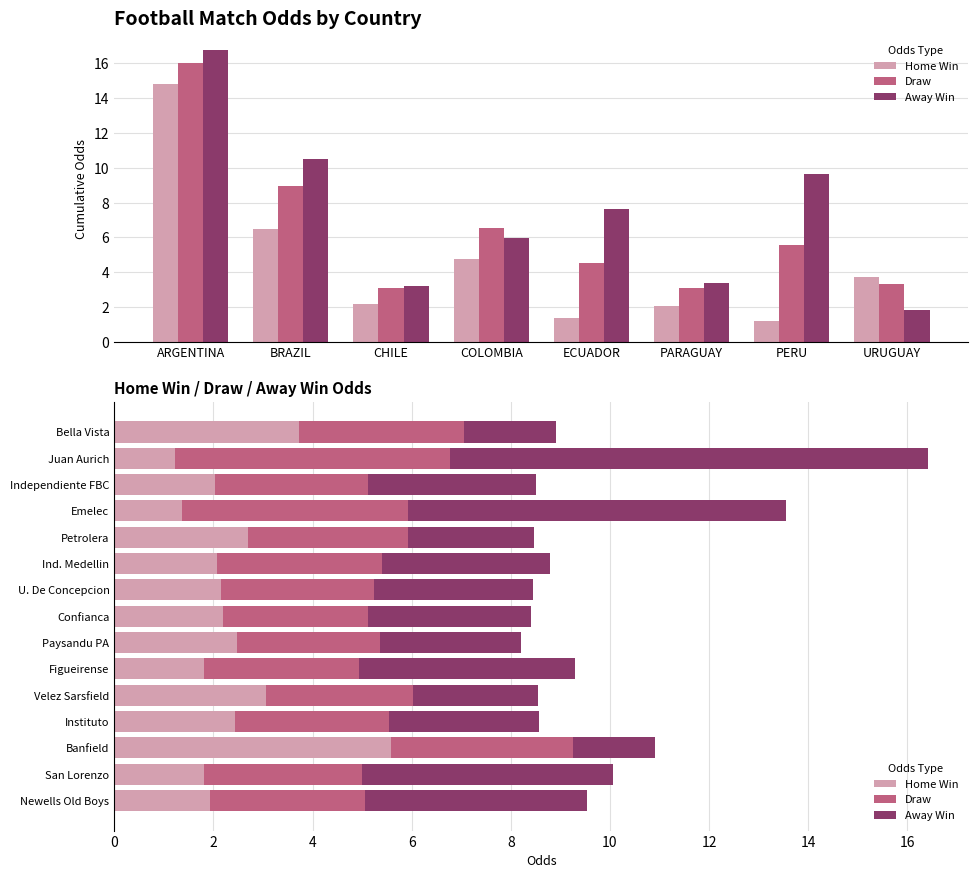

What are all the series names shown in the legend?

Home Win, Draw, Away Win